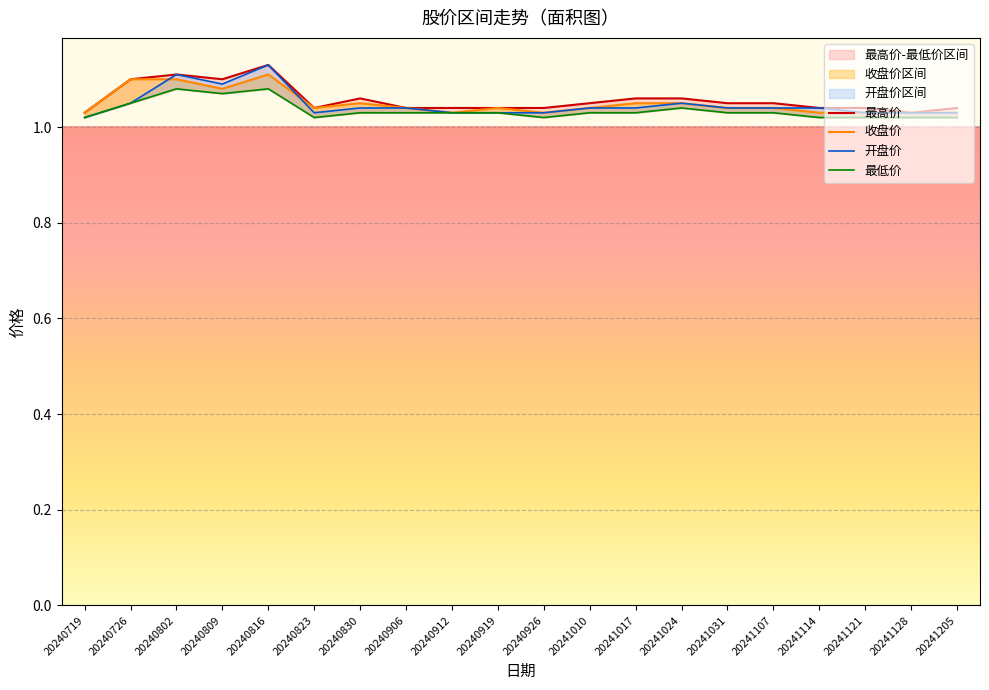

True or false: 最高价 and 收盘价 intersect in this chart.

False